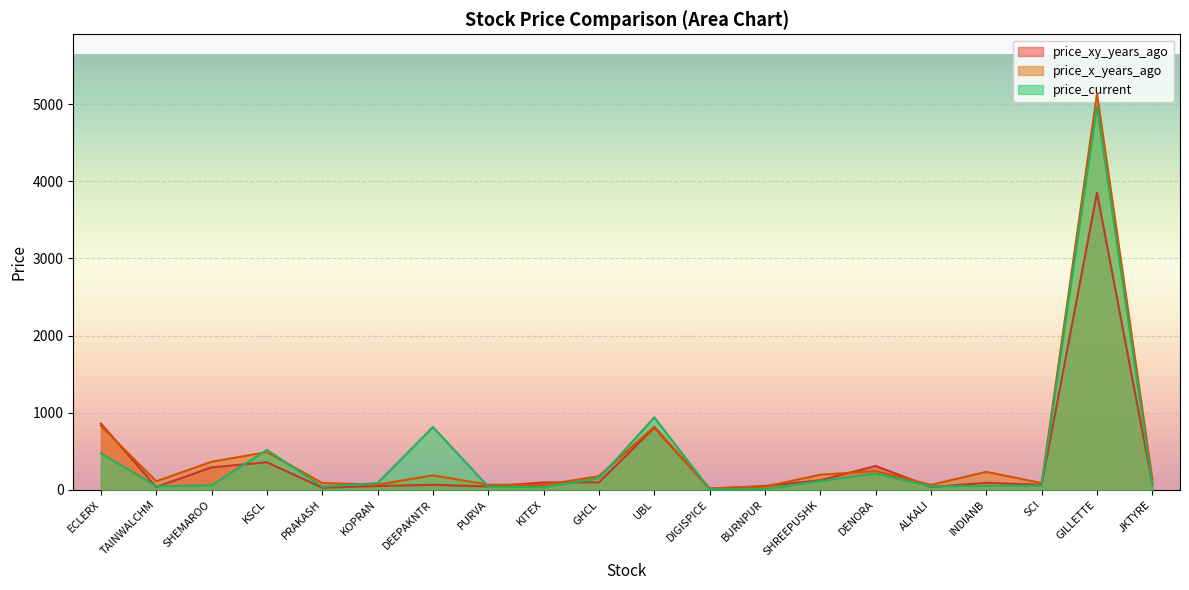

How many values in the price_xy_years_ago series are below 89?

10